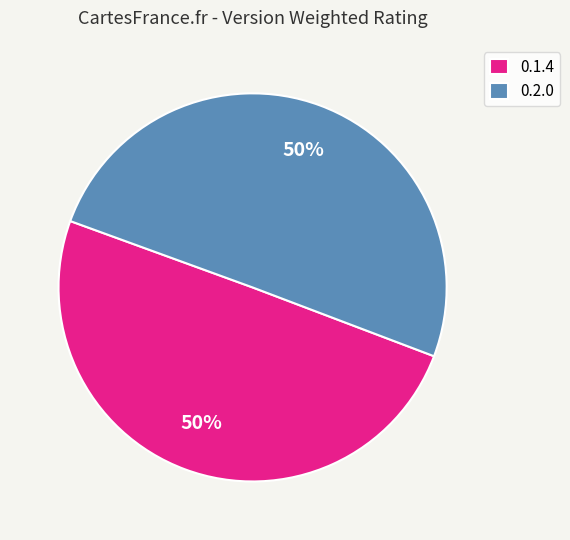

How many segments does this pie chart have?

2